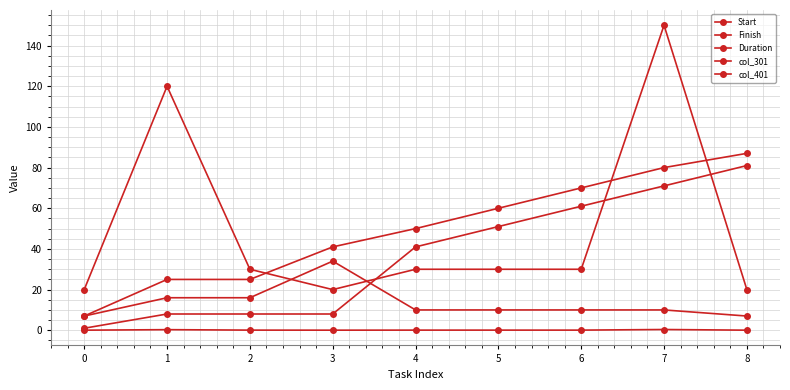

Does the chart have visible grid lines?

Yes